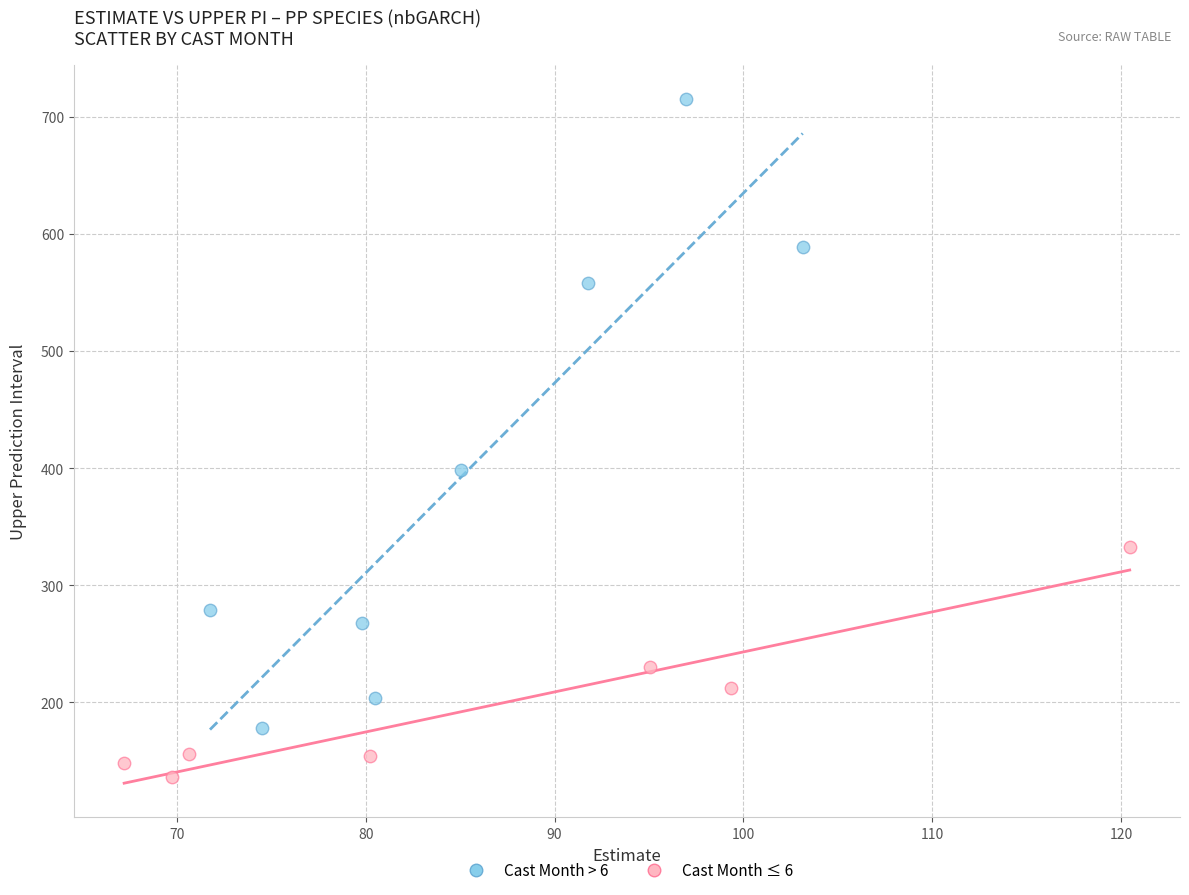

Which series reaches the maximum Y coordinate?

Cast Month > 6